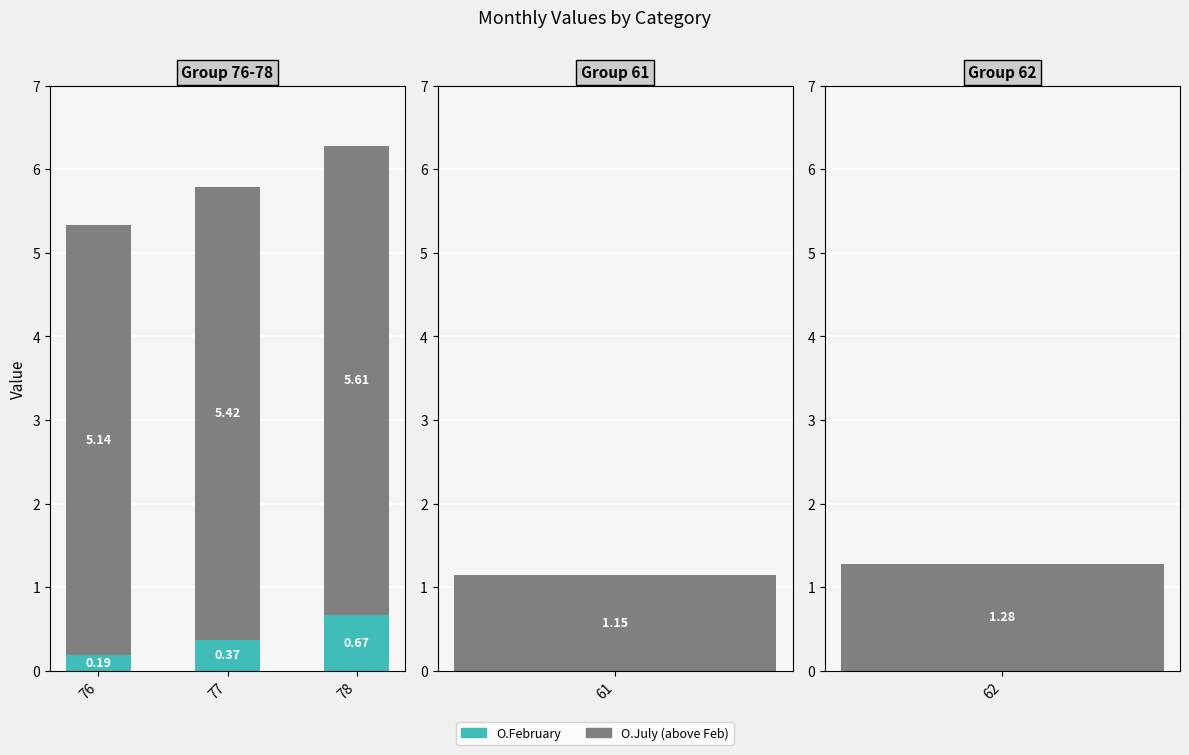

Which series changed the most between 77 and 78?

O.February